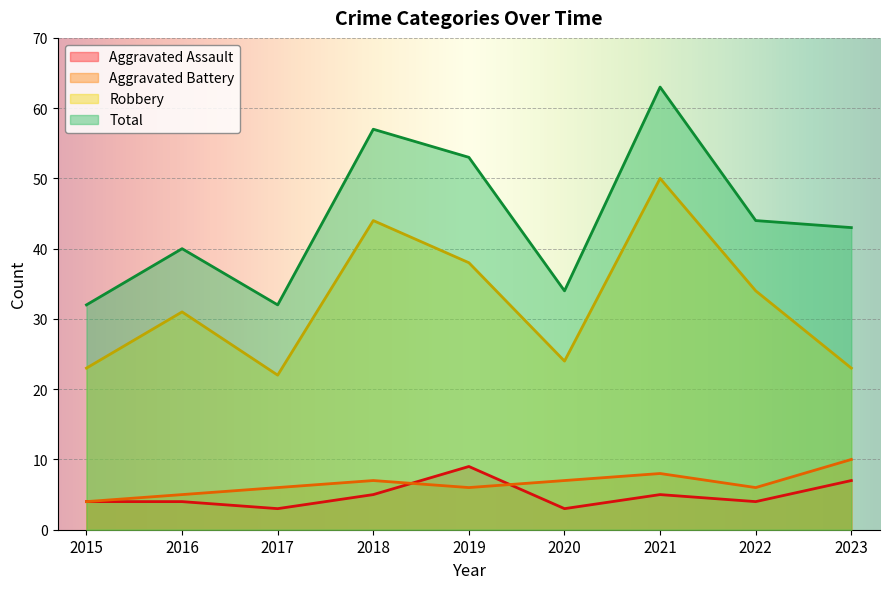

What are all the series names shown in the legend?

Aggravated Assault, Aggravated Battery, Robbery, Total